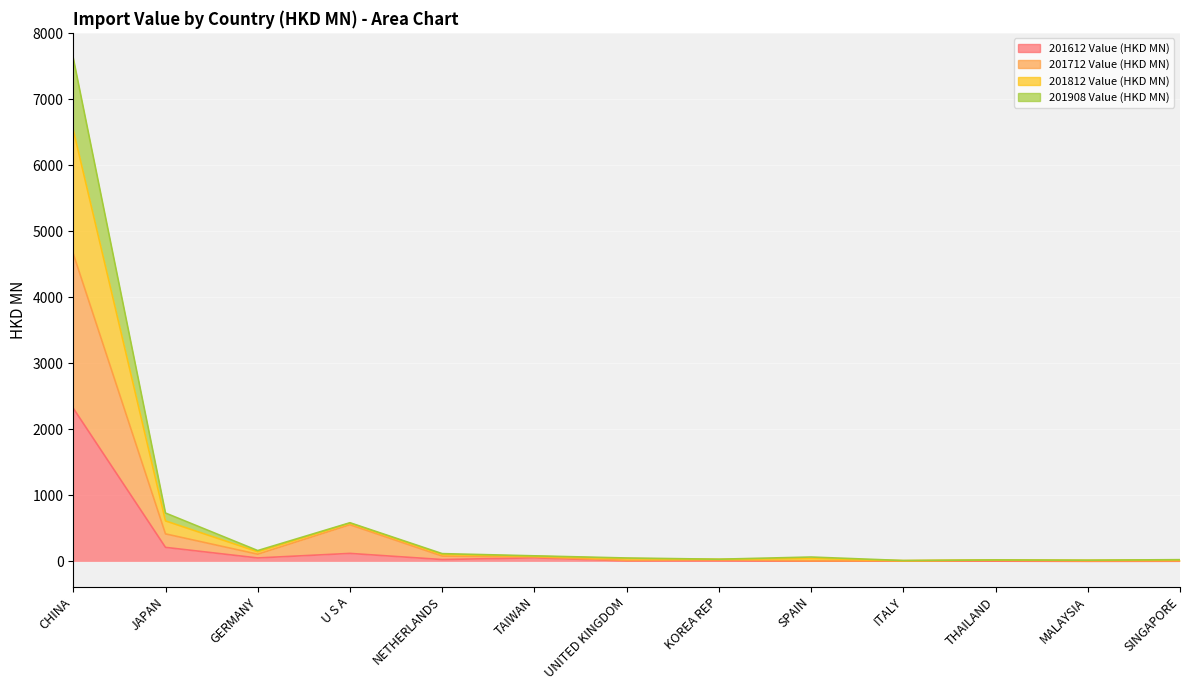

Is it true that 201612 Value (HKD MN) equals 800.1 at CHINA?

False